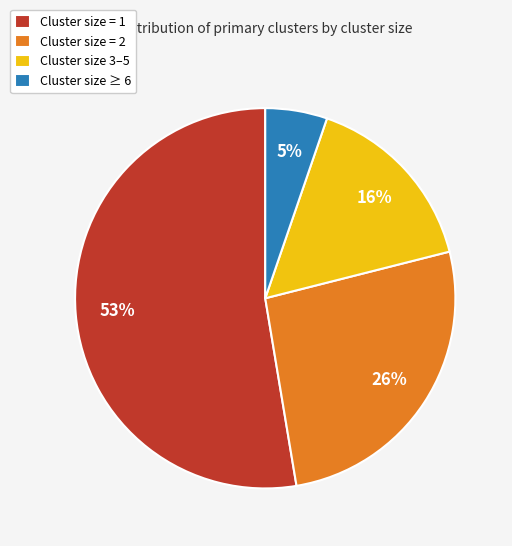

True or false: Cluster size = 2 accounts for 26% of the total.

True